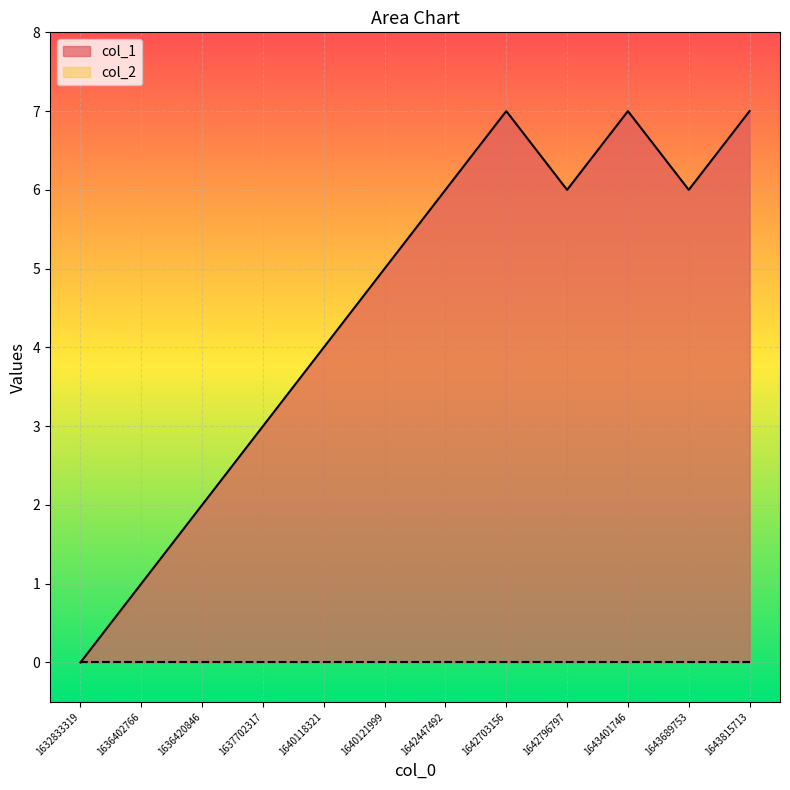

List the labels in order of value, smallest first.

1632833319, 1636402766, 1636420846, 1637702317, 1640118321, 1640121999, 1642447492, 1642796797, 1643689753, 1642703156, 1643401746, 1643815713